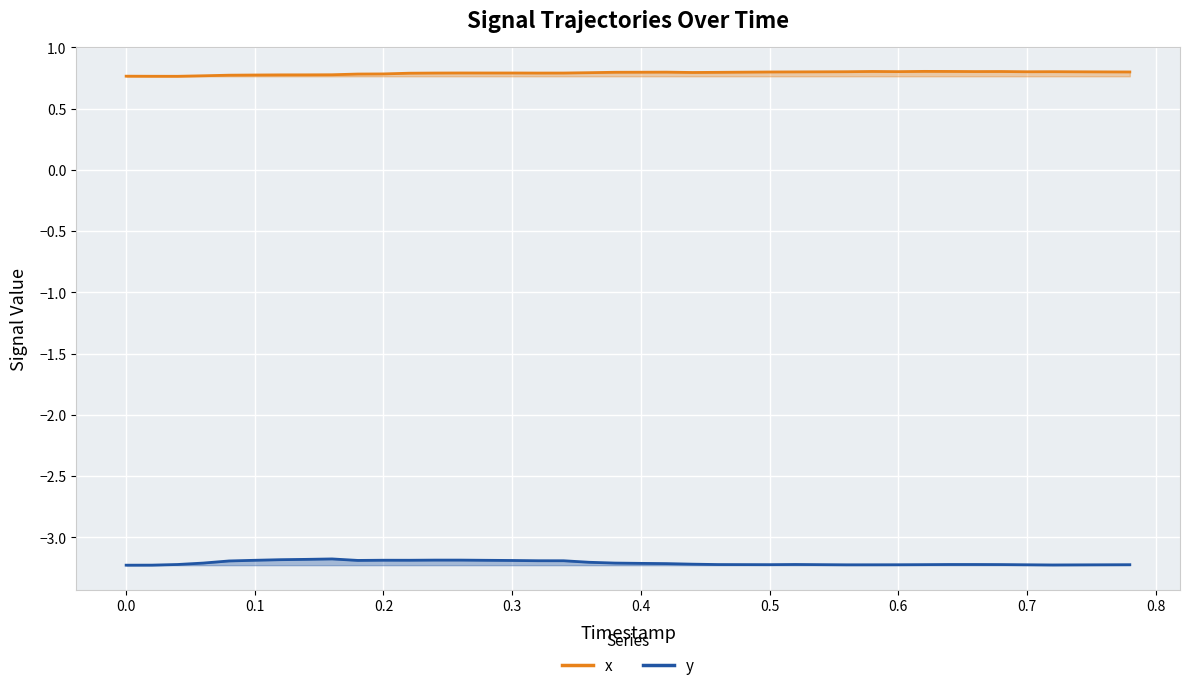

Count the x values in the range 0 to 1.

40